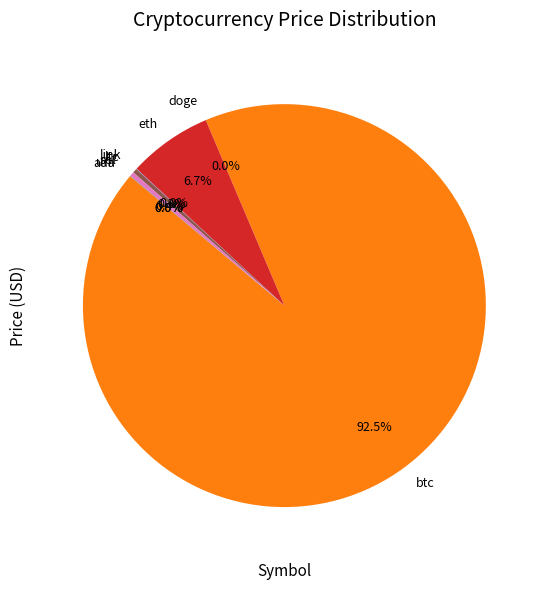

What percentage is NOT represented by eth?

93.3%